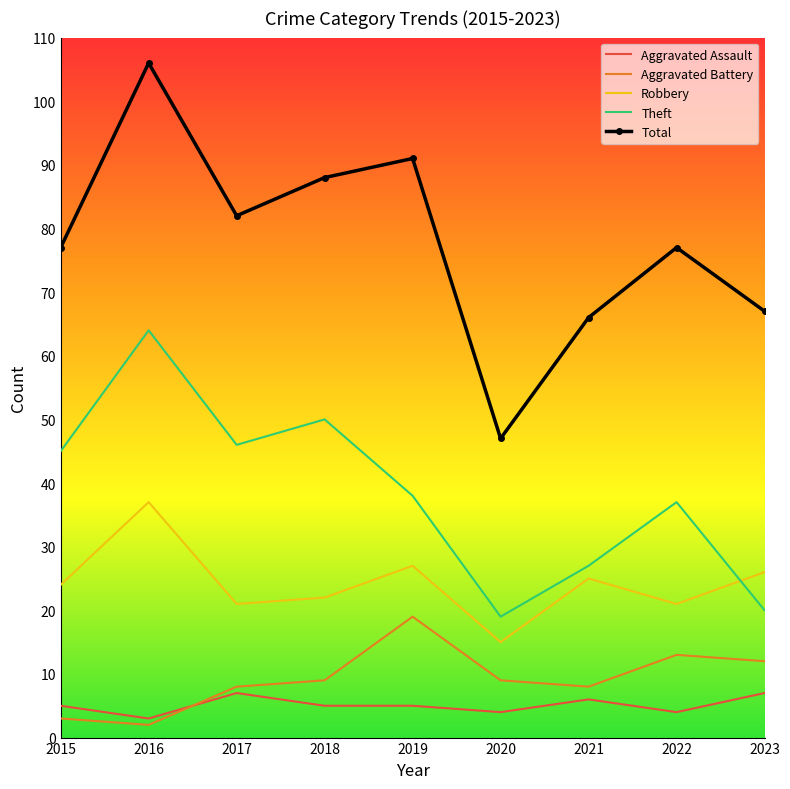

What is the minimum value for Robbery?

15